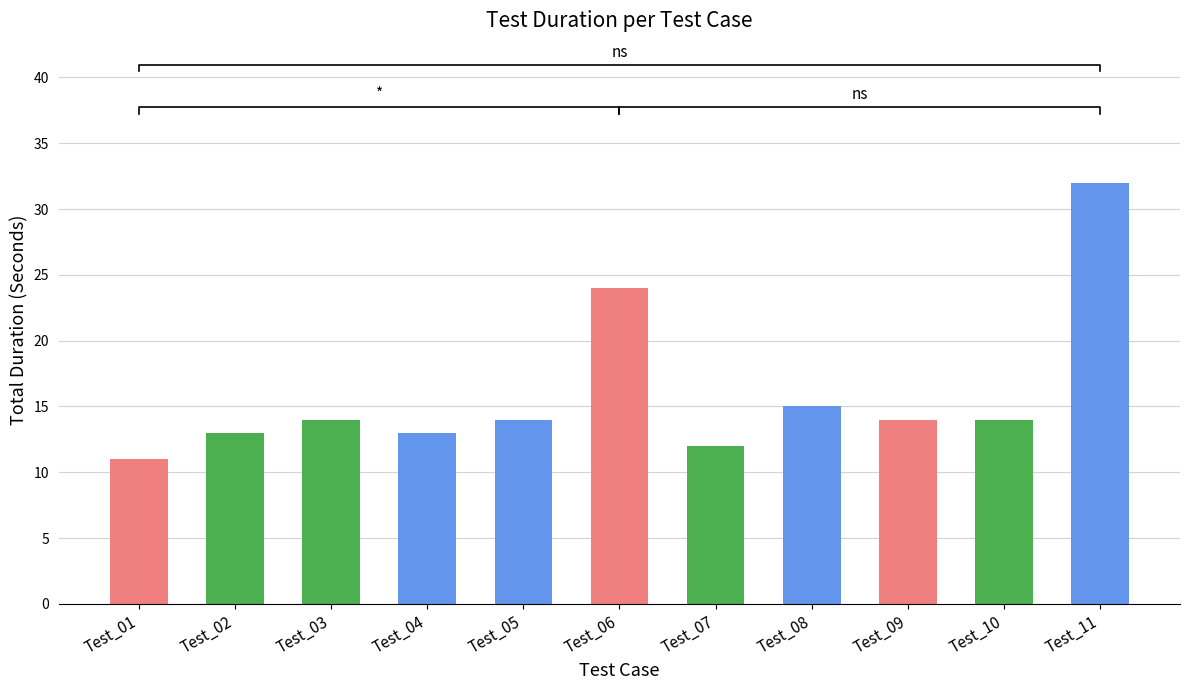

What is the change in value from Test_05 to Test_06?

+10